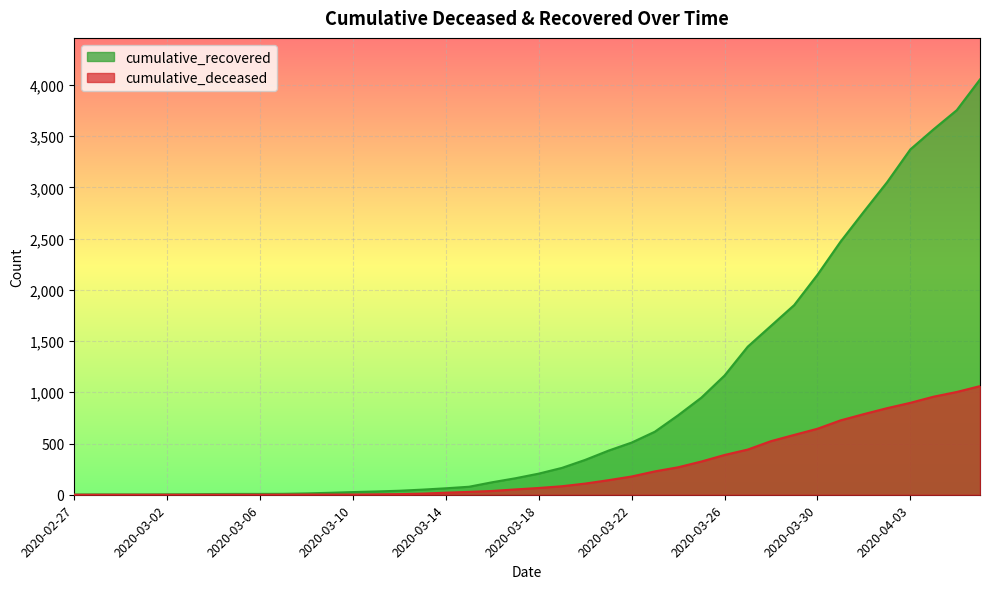

What is the difference between the second highest and minimum values in the cumulative_deceased series?

1003